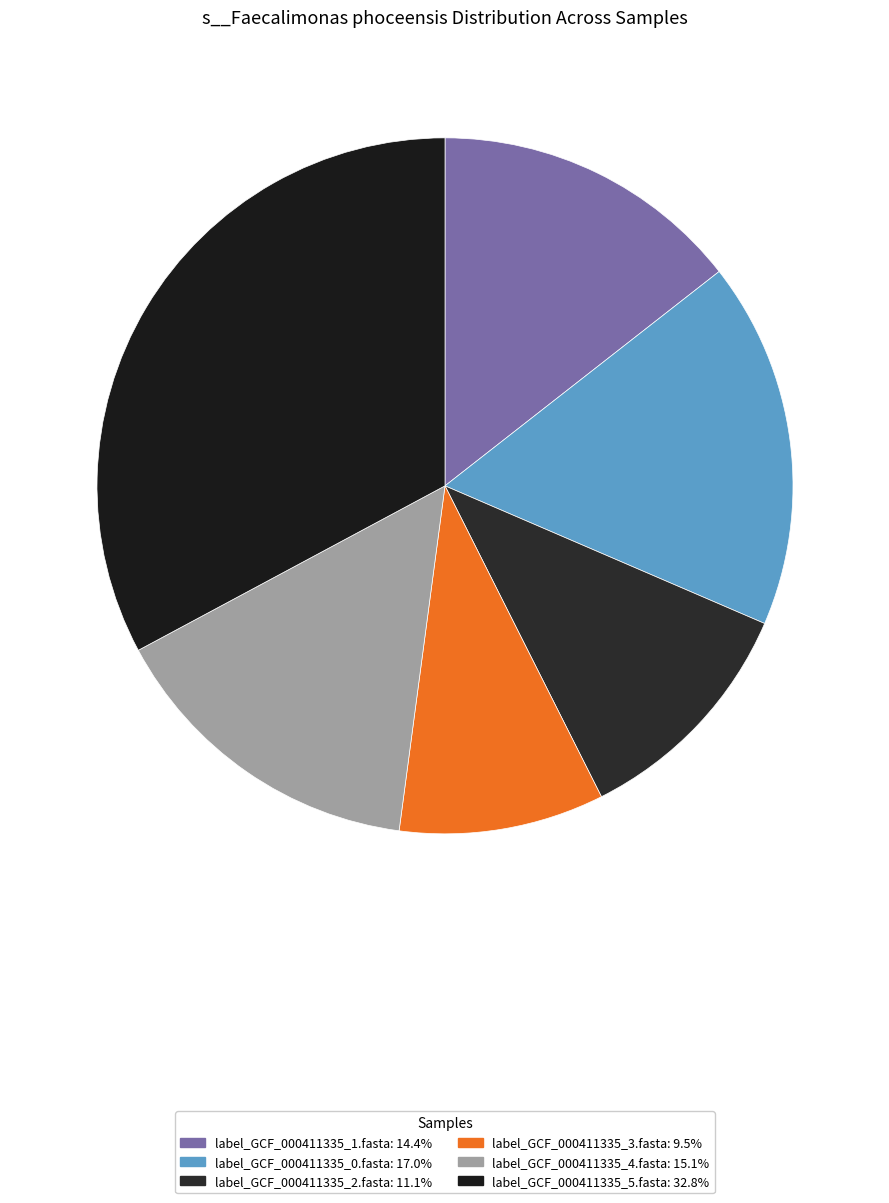

Does label_GCF_000411335_1.fasta represent more than half of the total?

No